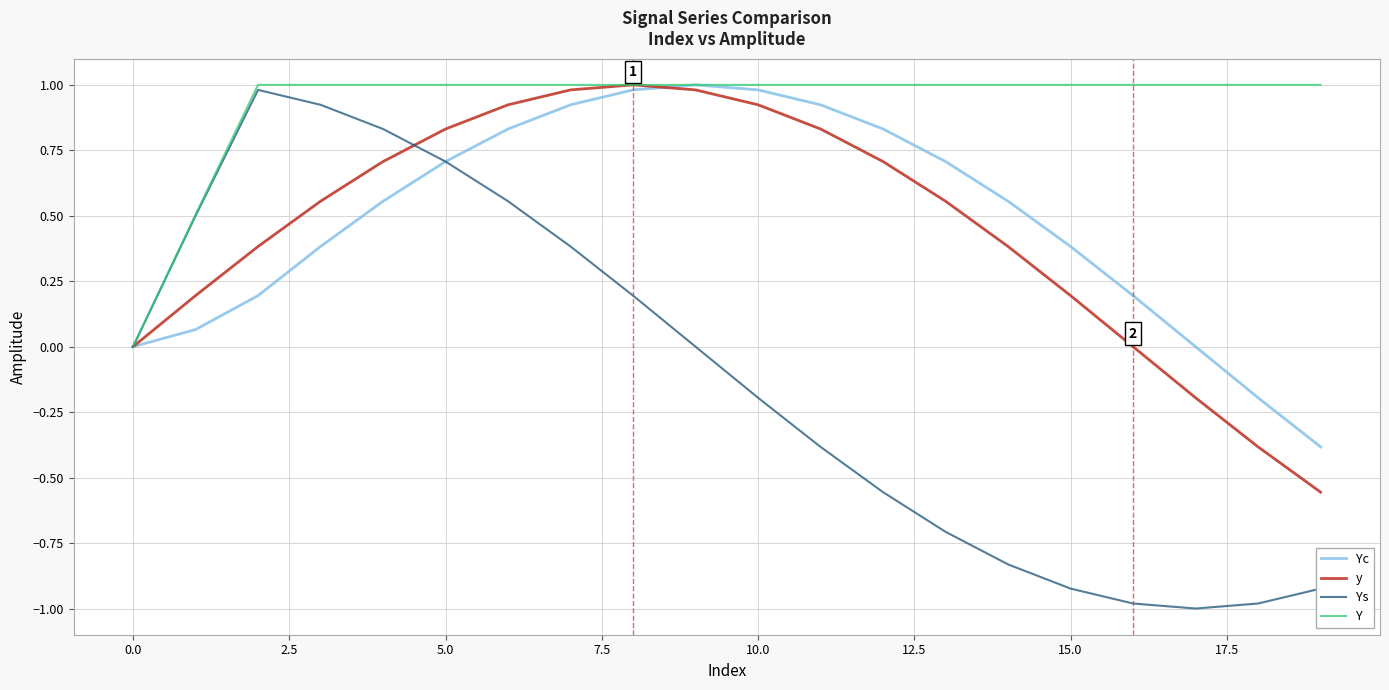

True or false: Yc has more than 2 points higher than both neighbors.

False